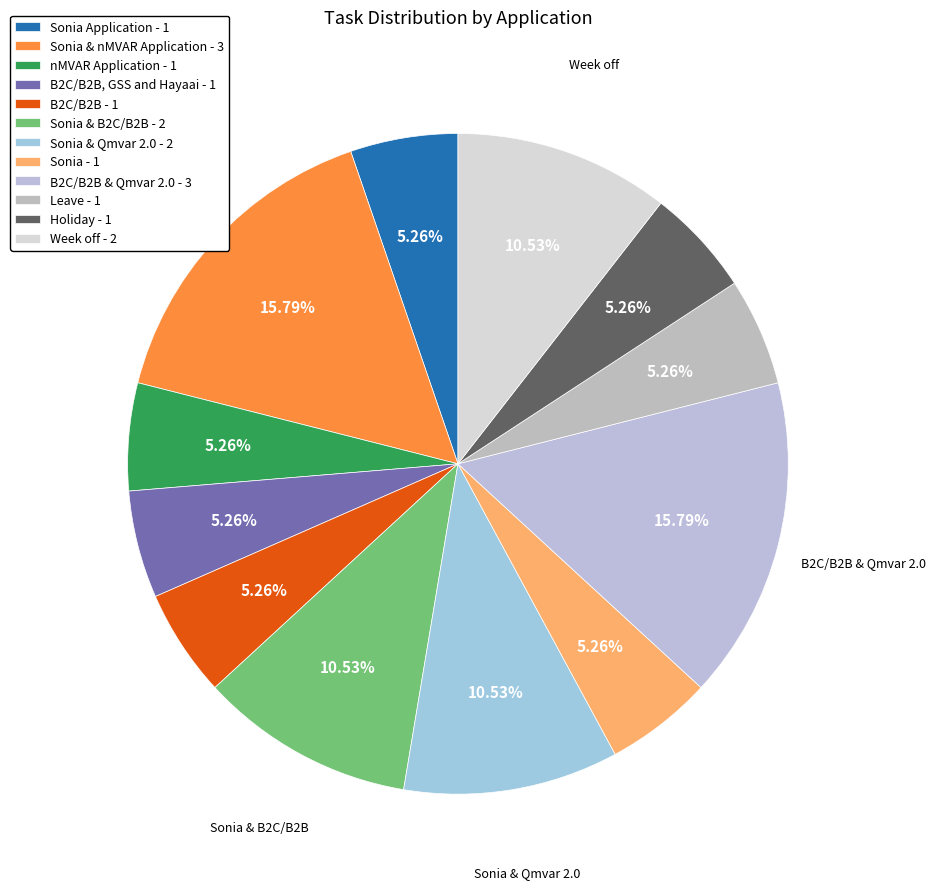

How many slices are in this pie chart?

12